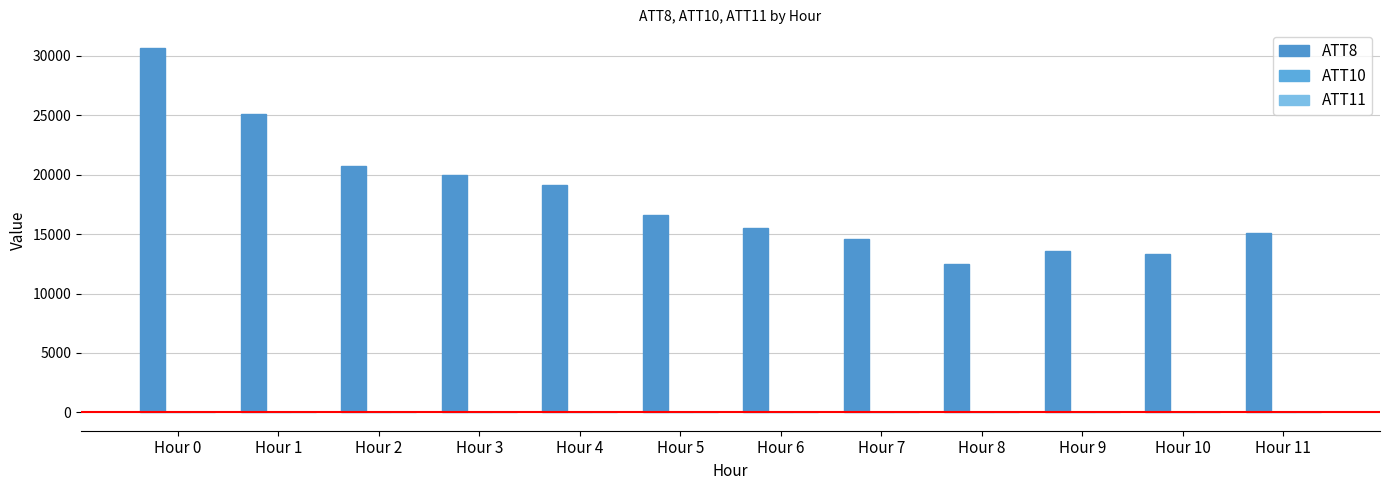

How many groups of bars are there?

12